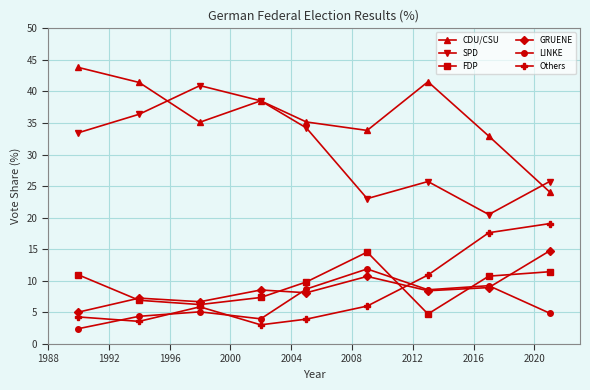

What is the value of the SPD point at the 3rd from the left?

40.9